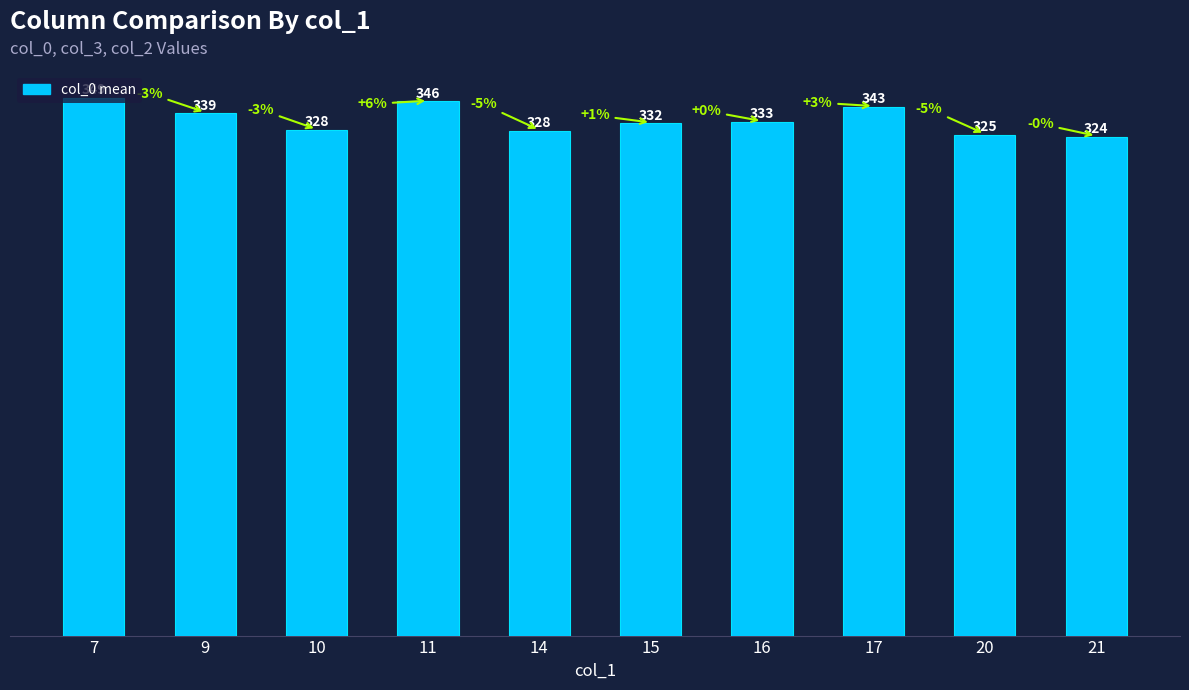

At which label is the value closest to 336?

16